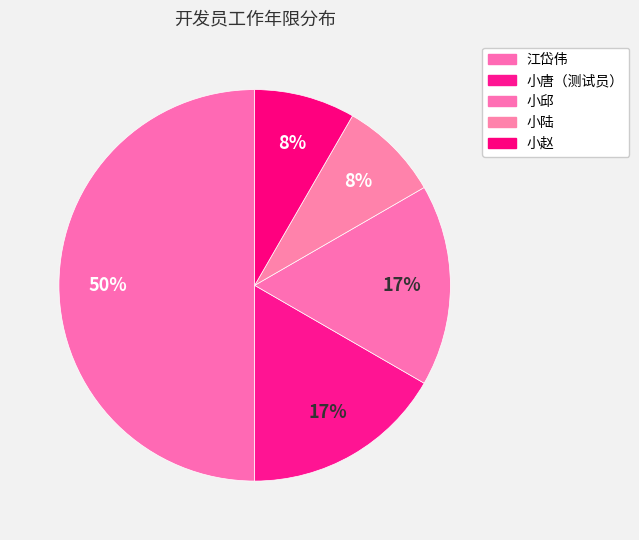

To the nearest percent, what is the combined percentage of 小陆 and 小邱?

25%